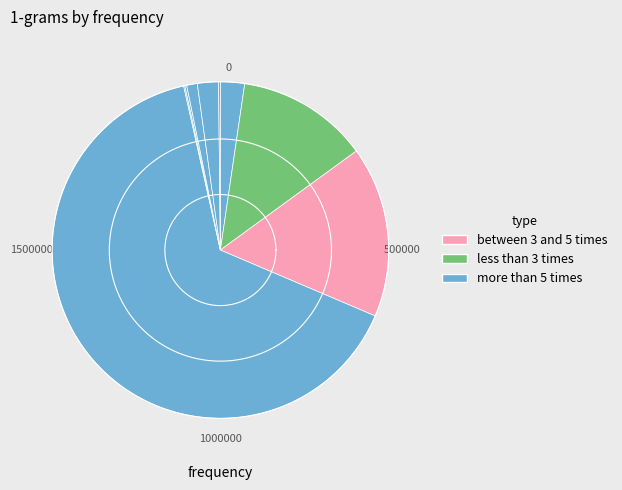

To the nearest percent, what is the difference between the largest and smallest slice percentages?

65%